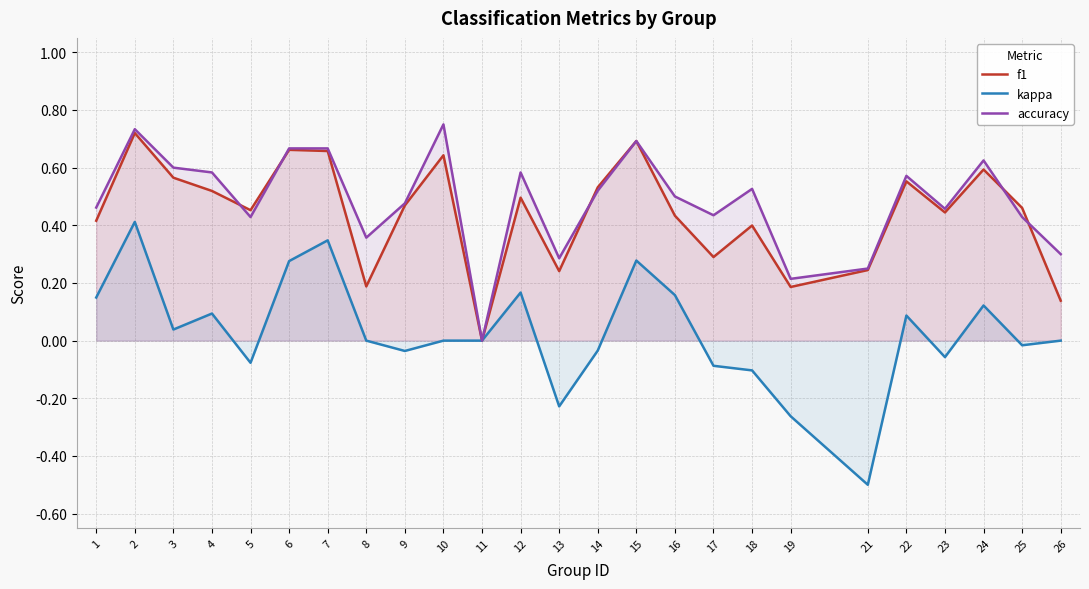

Which series has the largest total across all categories?

accuracy